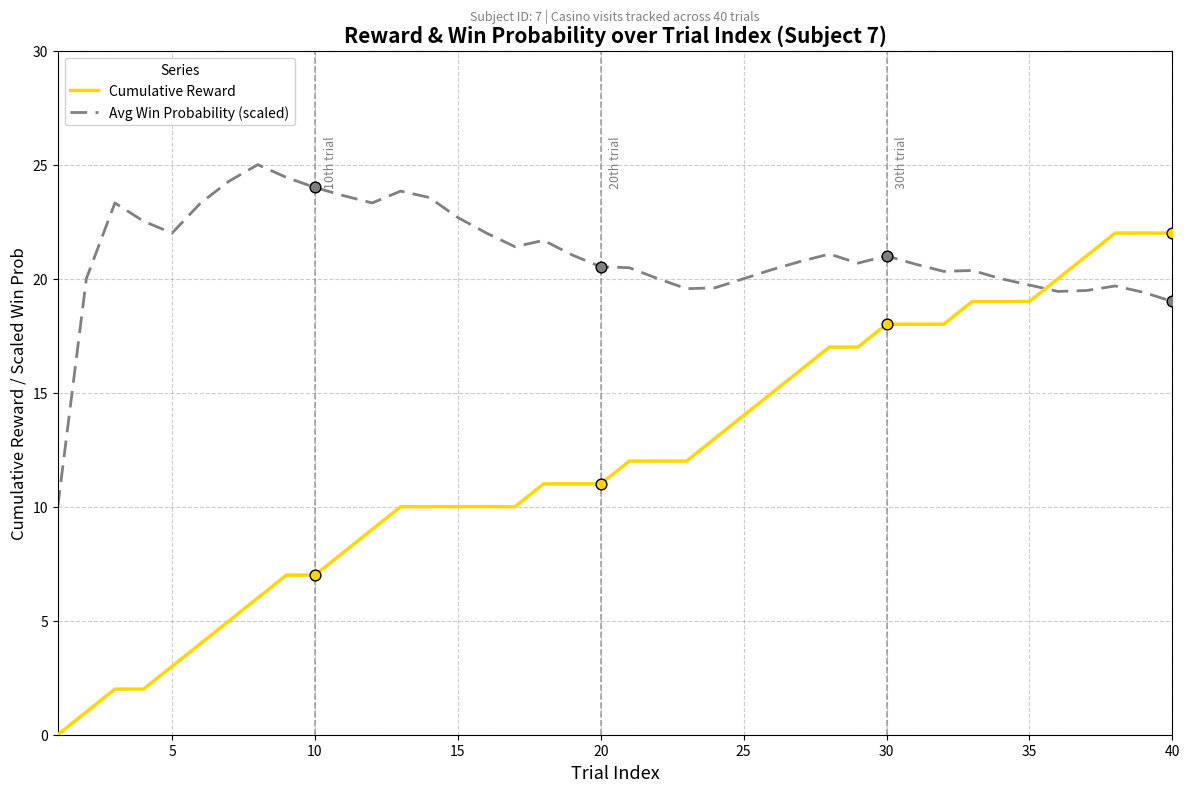

Which series has the largest range (max minus min)?

Cumulative Reward